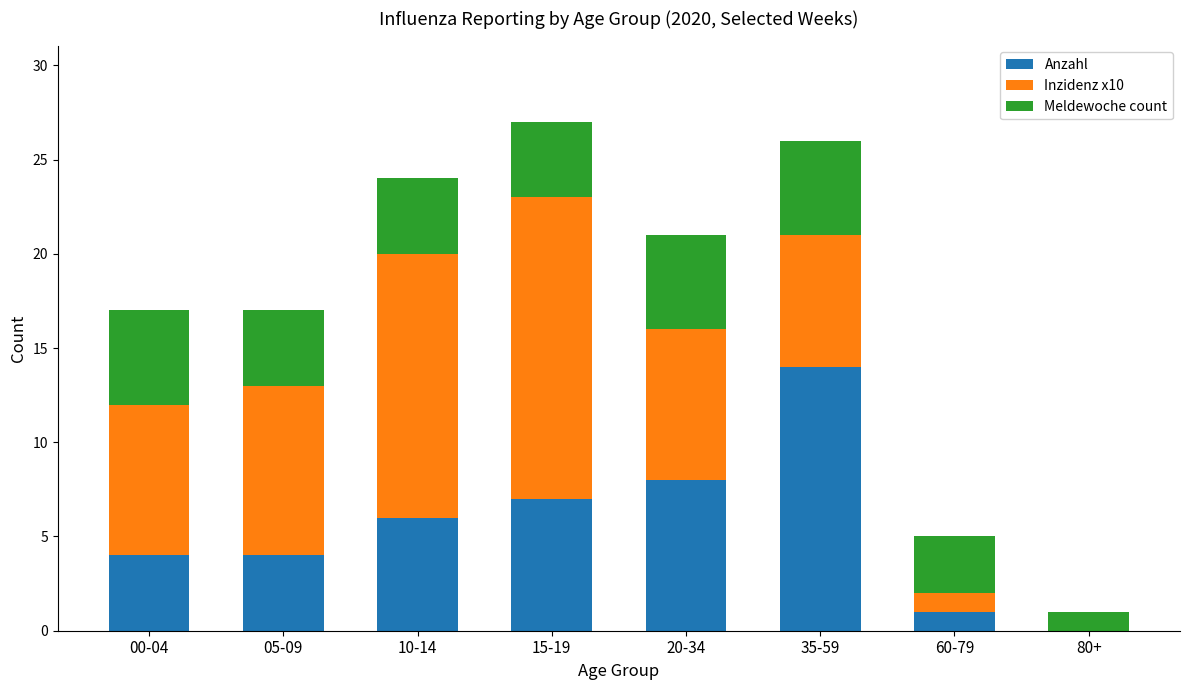

The Anzahl series shows 0 at 80+. True or false?

True